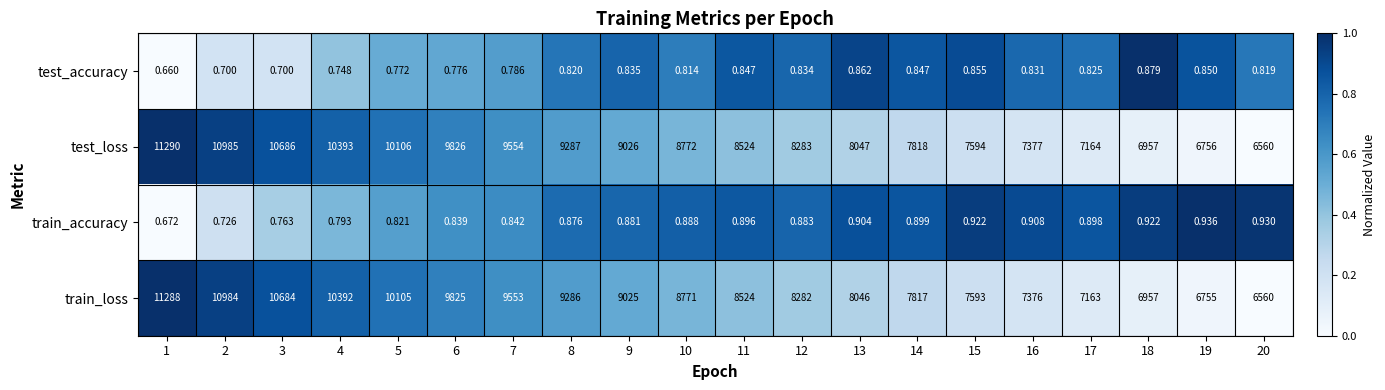

Which series has the largest total across all categories?

test_loss